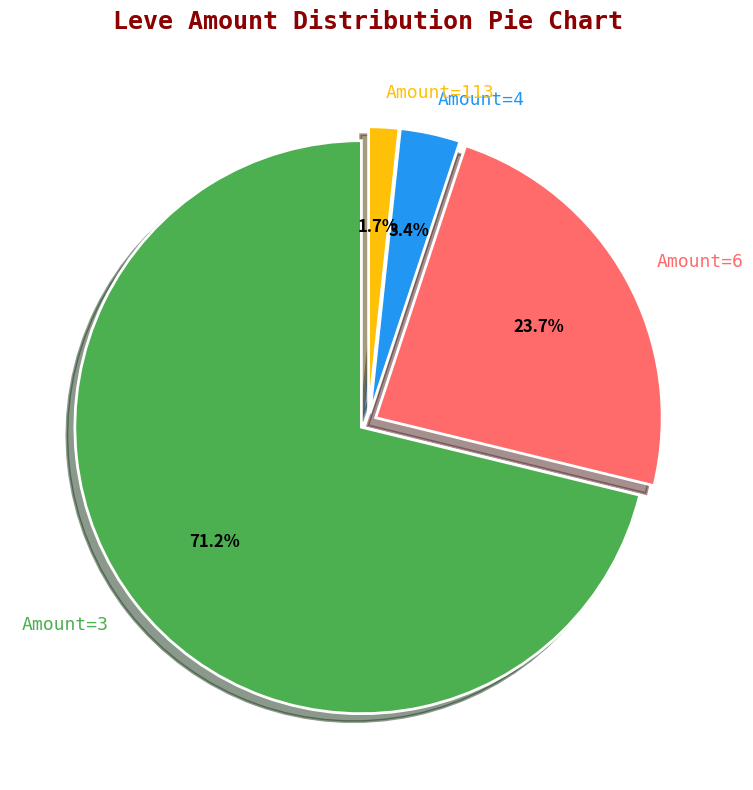

Approximately how many times larger is the value at Amount=113 compared to Amount=4?

0.5